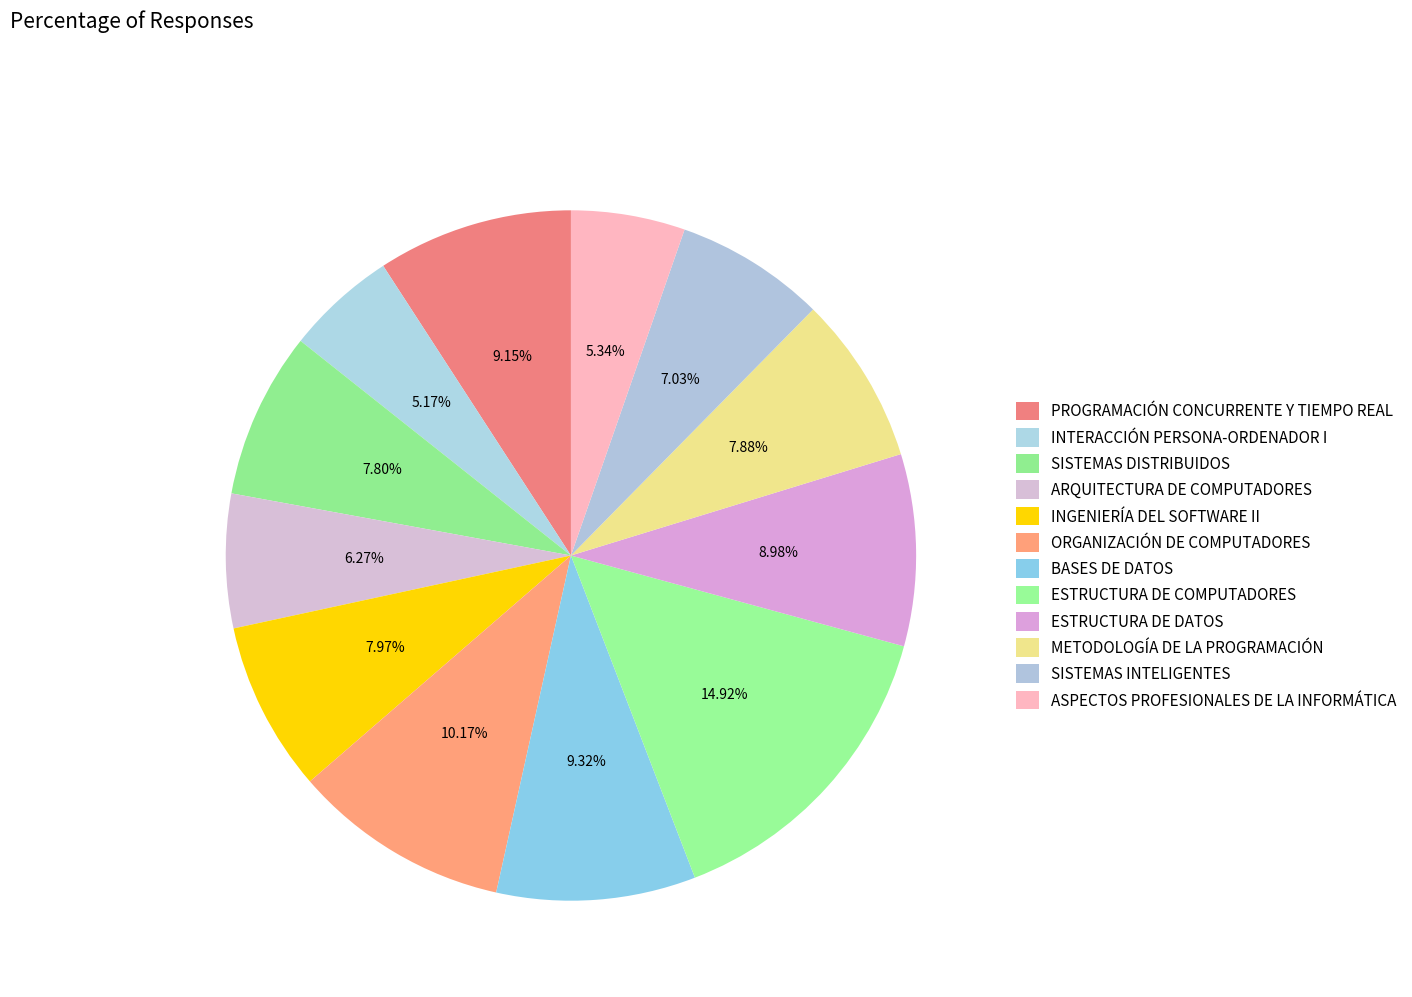

To the nearest percent, what is the difference between the INGENIERÍA DEL SOFTWARE II and ARQUITECTURA DE COMPUTADORES slice percentages?

2%